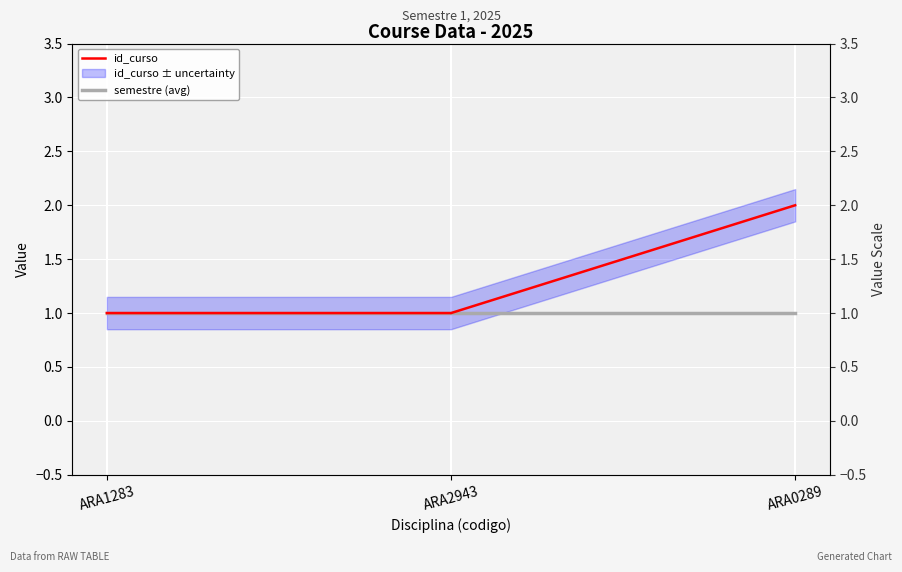

List the series in order of their overall mean, highest first.

id_curso, semestre (avg)